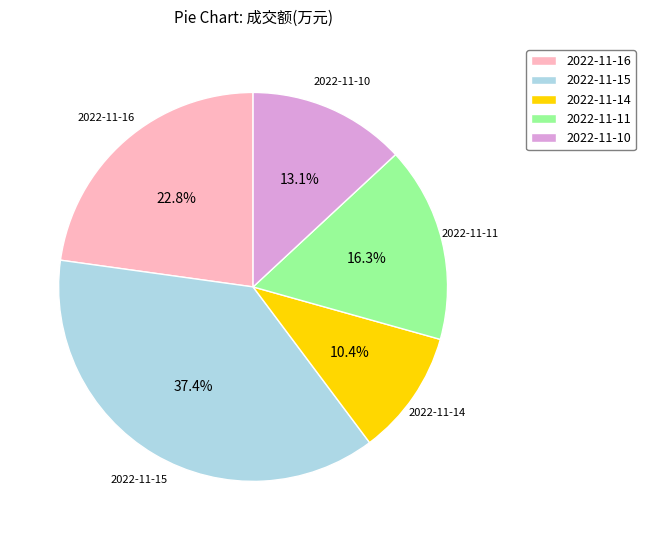

Count the number of slices in the pie.

5